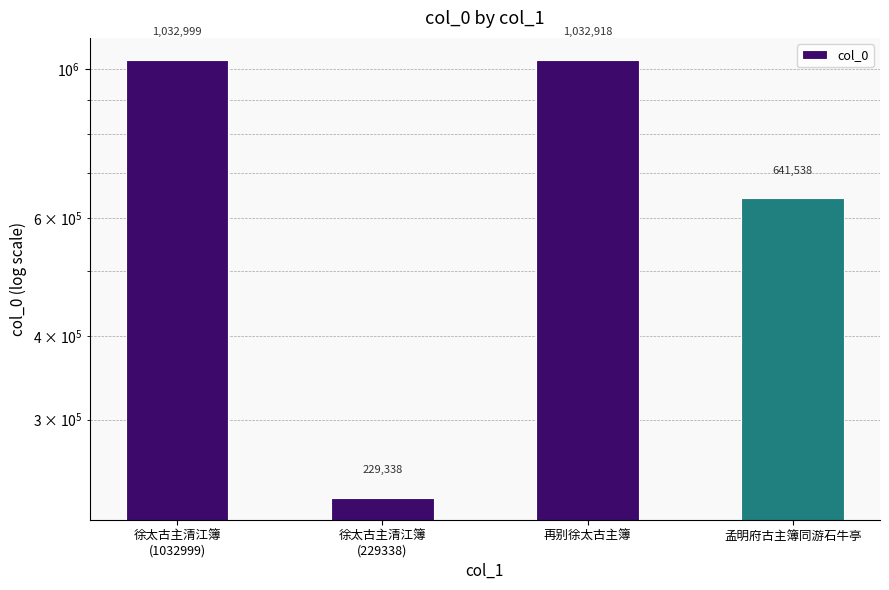

What is the greatest value displayed?

1032999